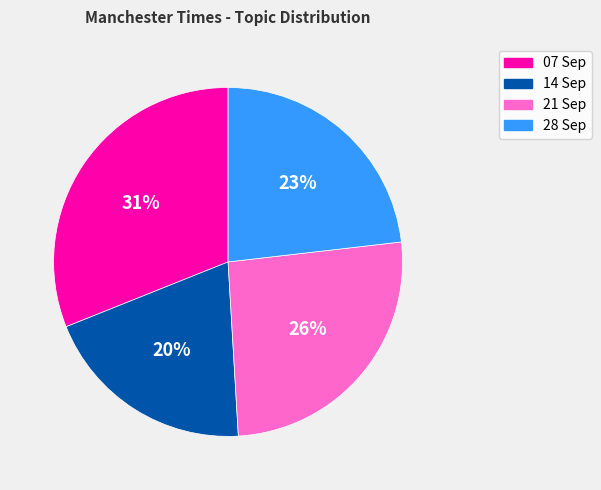

Is there a majority slice in this chart?

No